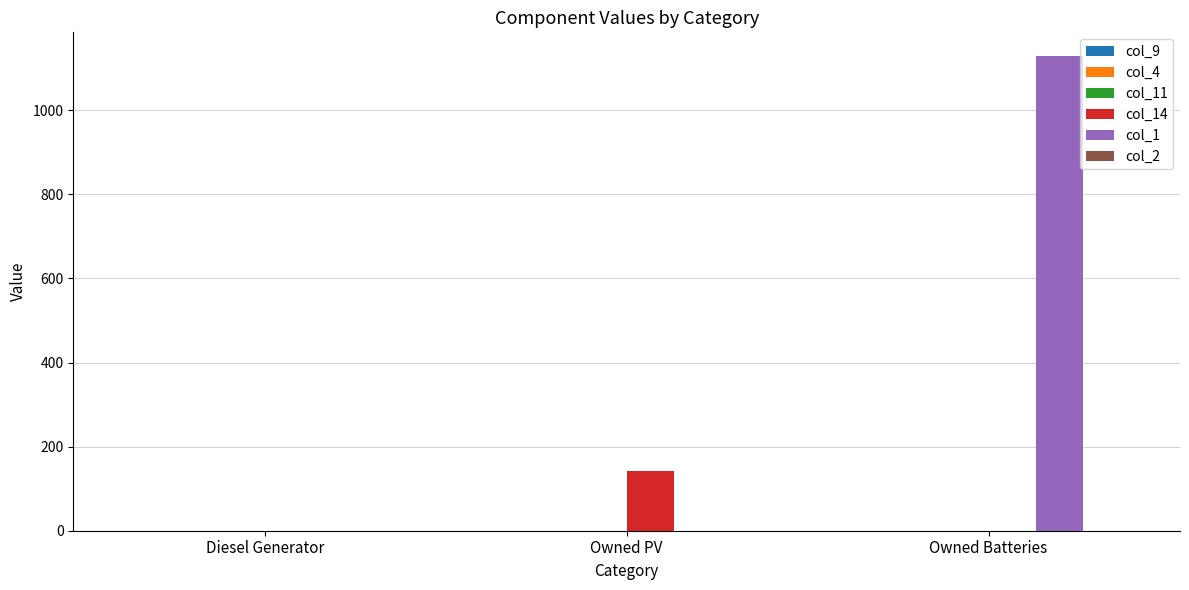

How many values in the col_14 series exceed 0?

1